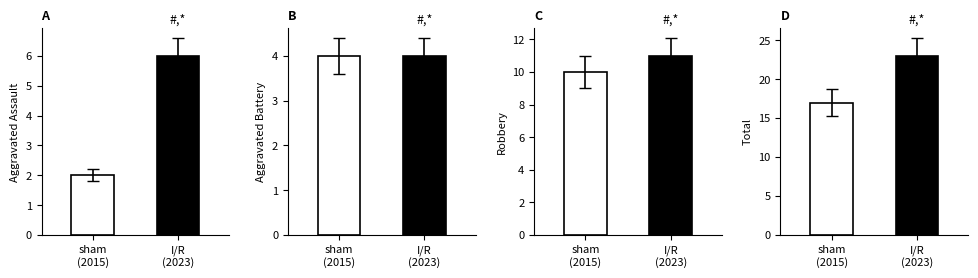

At which category is the sum across all series the highest?

I/R
(2023)